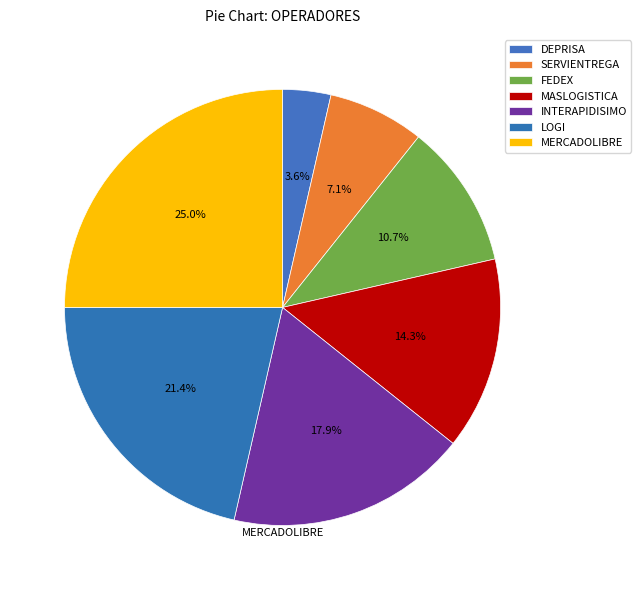

Is there any slice that represents more than half of the pie?

No